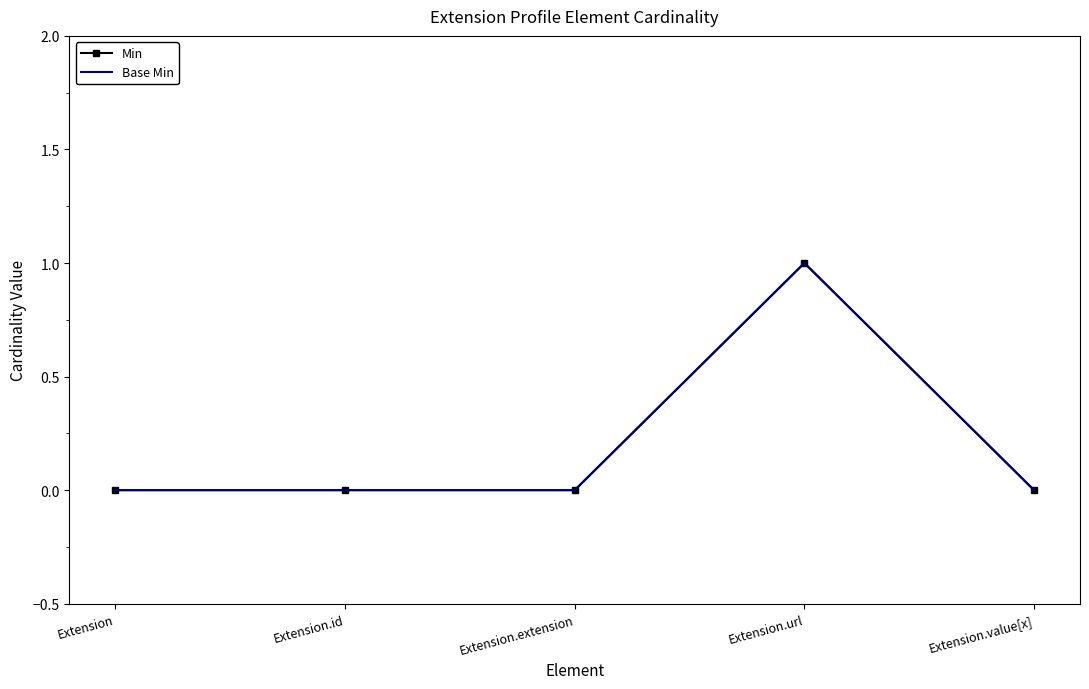

Which category has the highest value across all series?

Extension.url